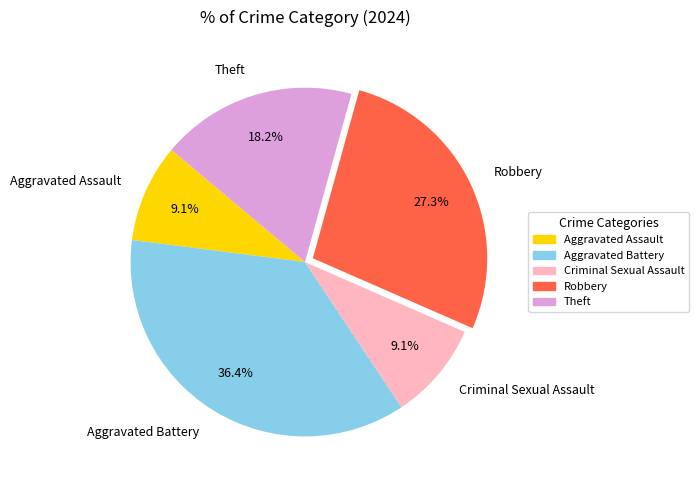

Which category has the biggest portion of the pie?

Aggravated Battery